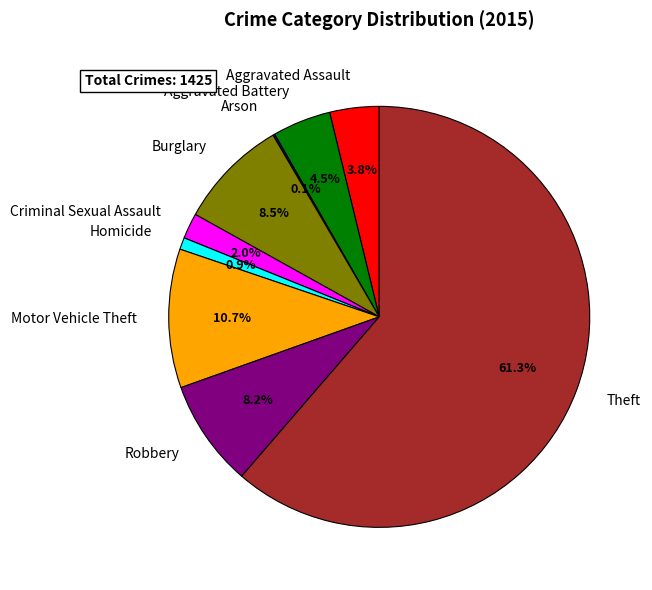

What is the largest slice in the pie chart?

Theft